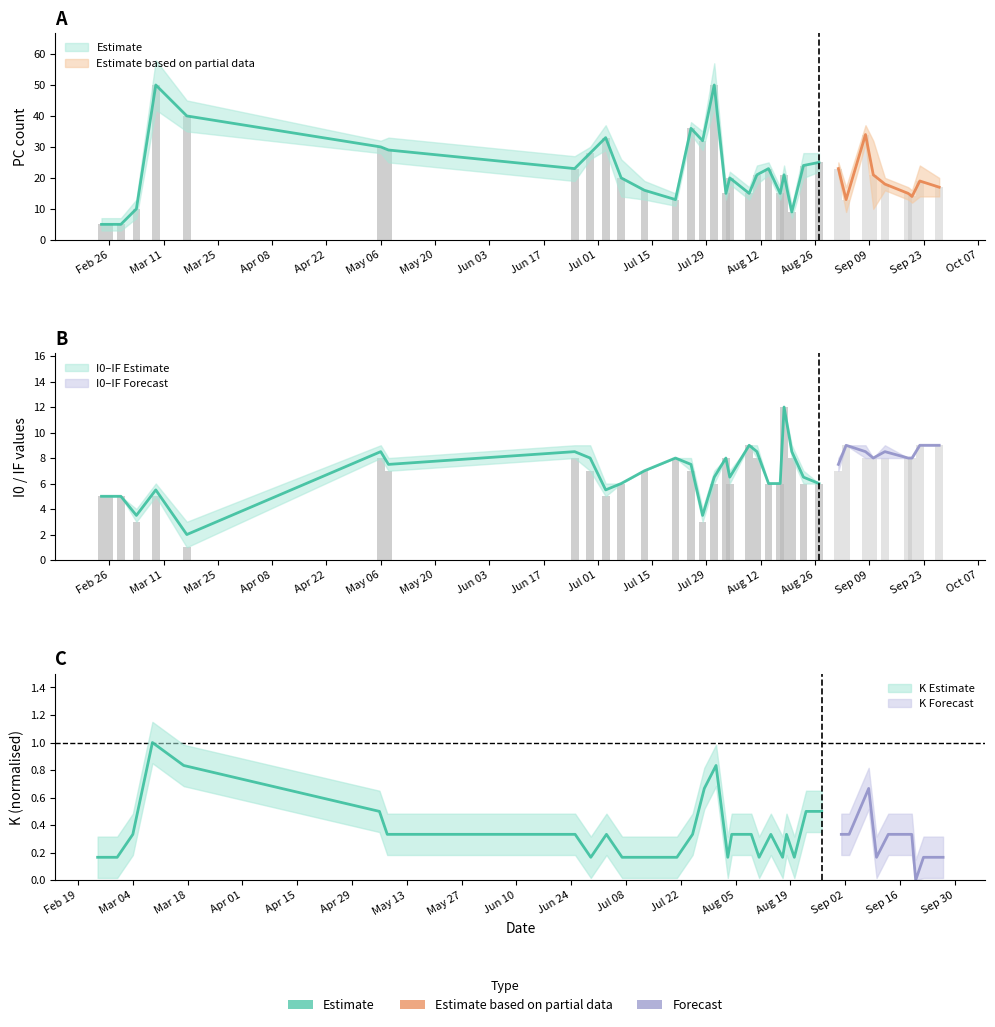

What is the value of the IF bar at the 35th from the left?

9